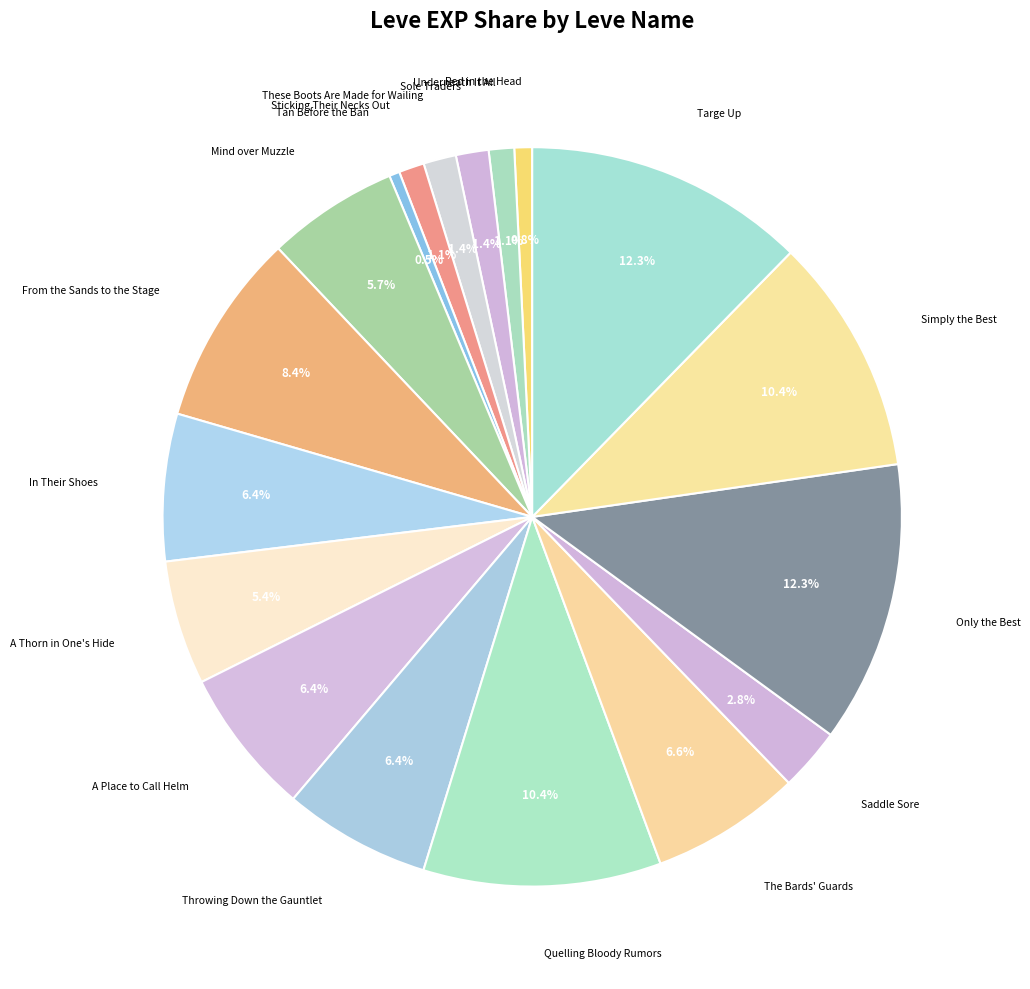

Is there any slice that represents more than half of the pie?

No